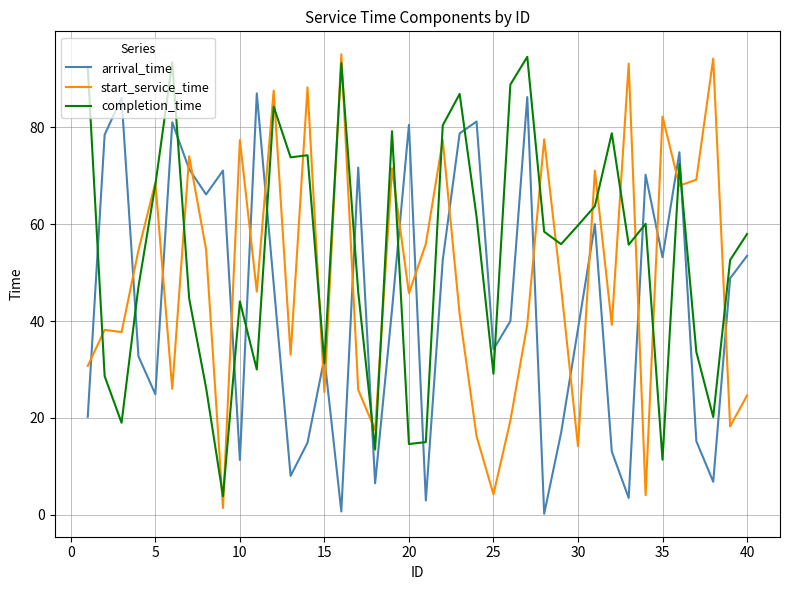

Which series has the largest total across all categories?

completion_time